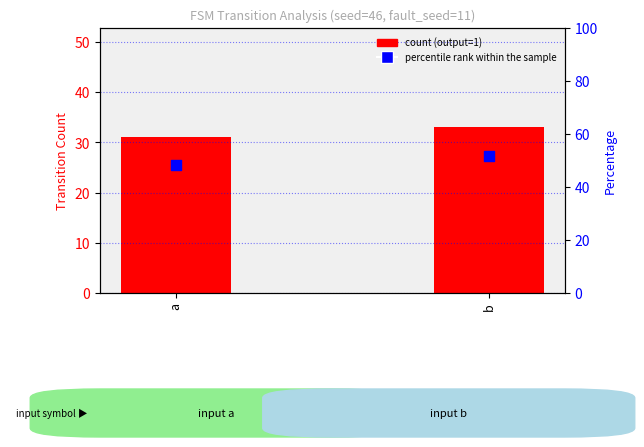

What are all the series names shown in the legend?

count (output=1), percentile rank within the sample